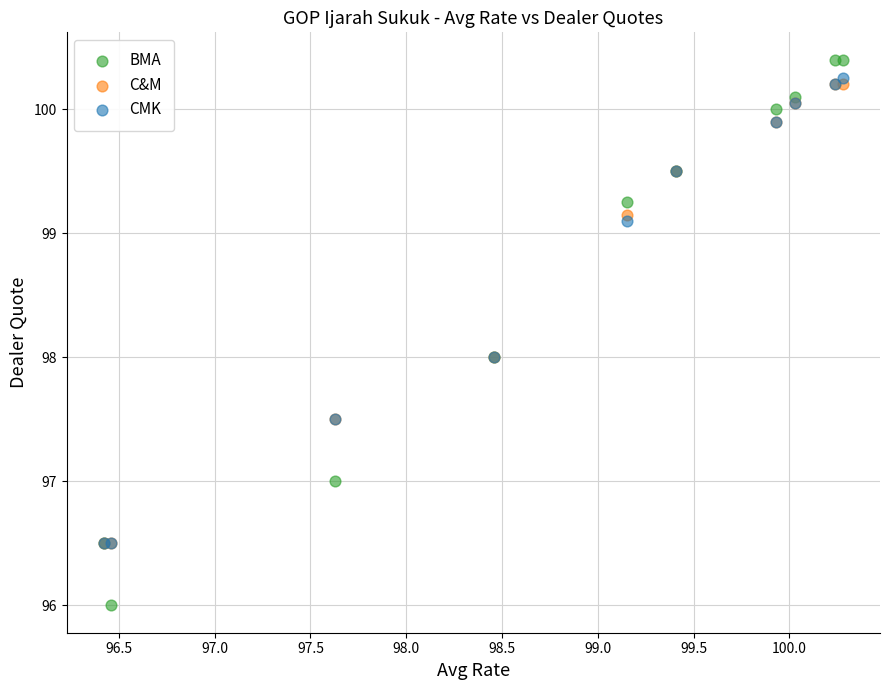

Which series has the widest spread of Y values?

BMA